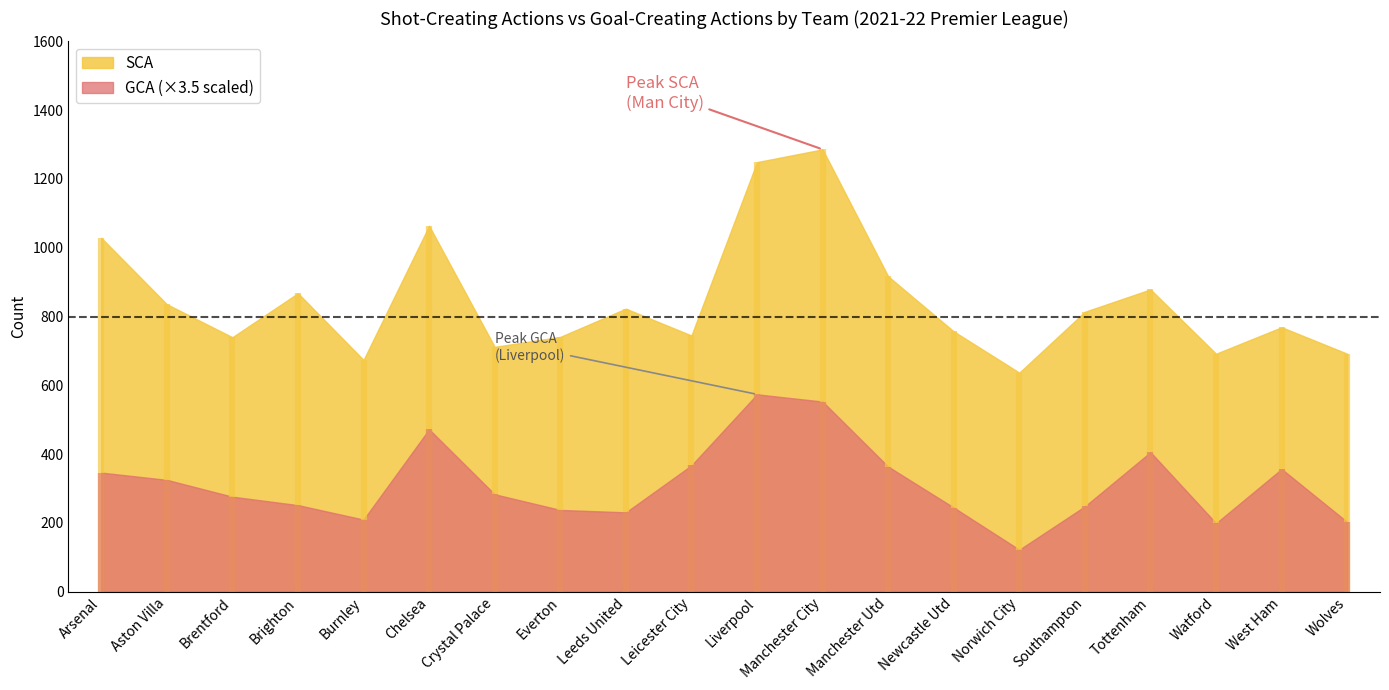

Between Brentford and Manchester City, which series saw the biggest shift?

SCA